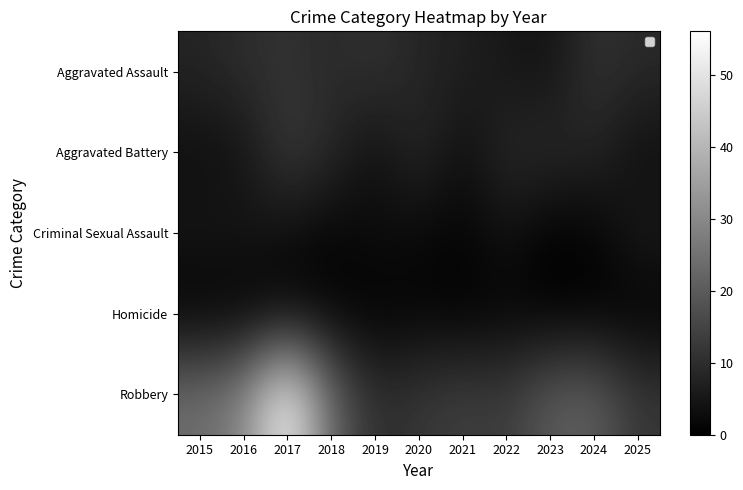

Between 2024 and 2023, which is larger?

2024